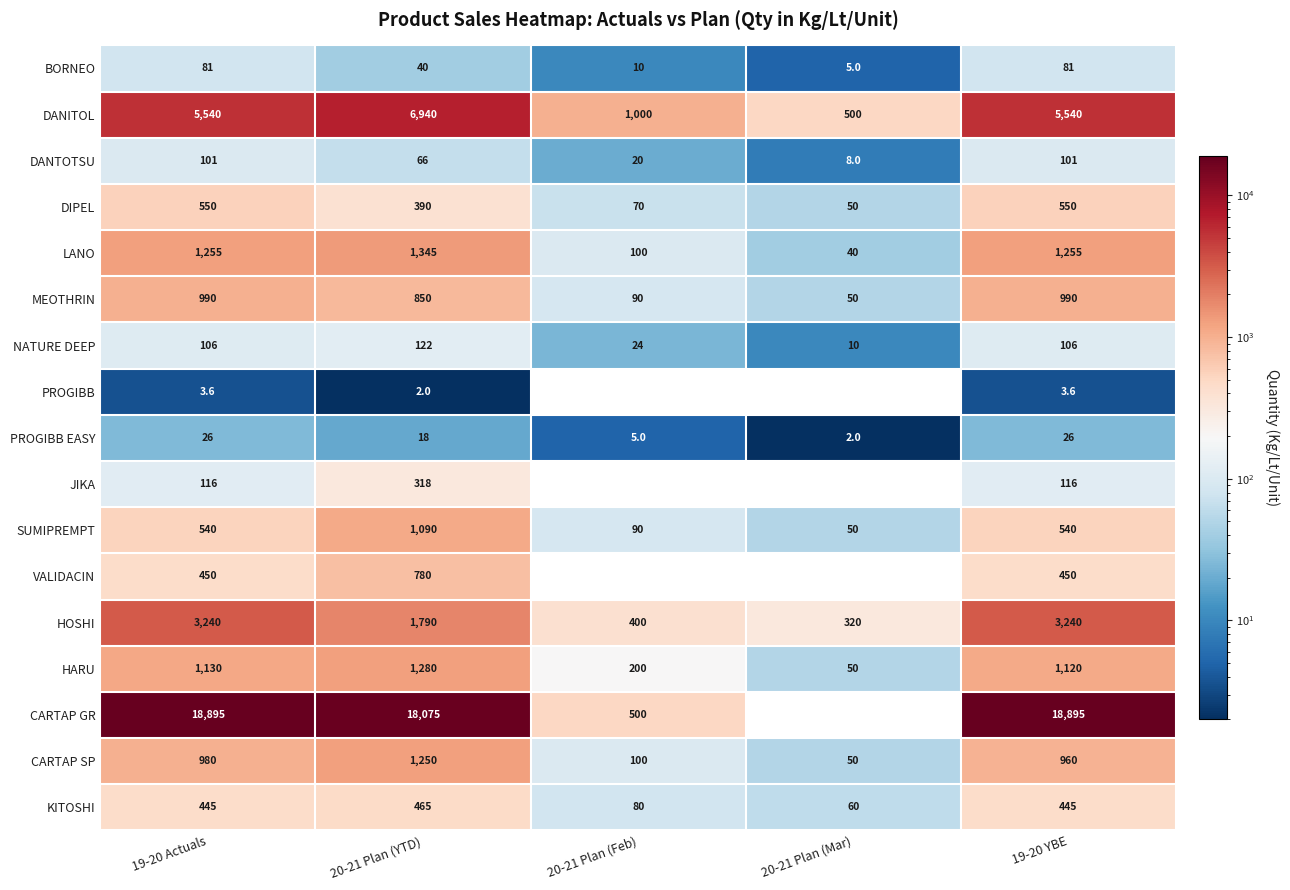

What is the greatest value displayed?

18895.0